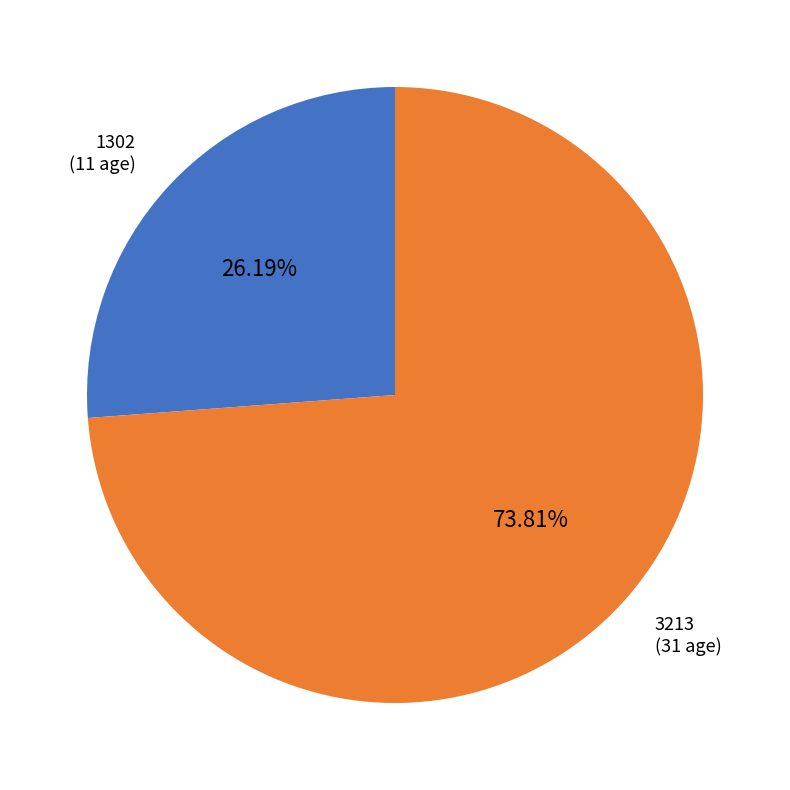

To the nearest percent, what is the average slice percentage?

50%